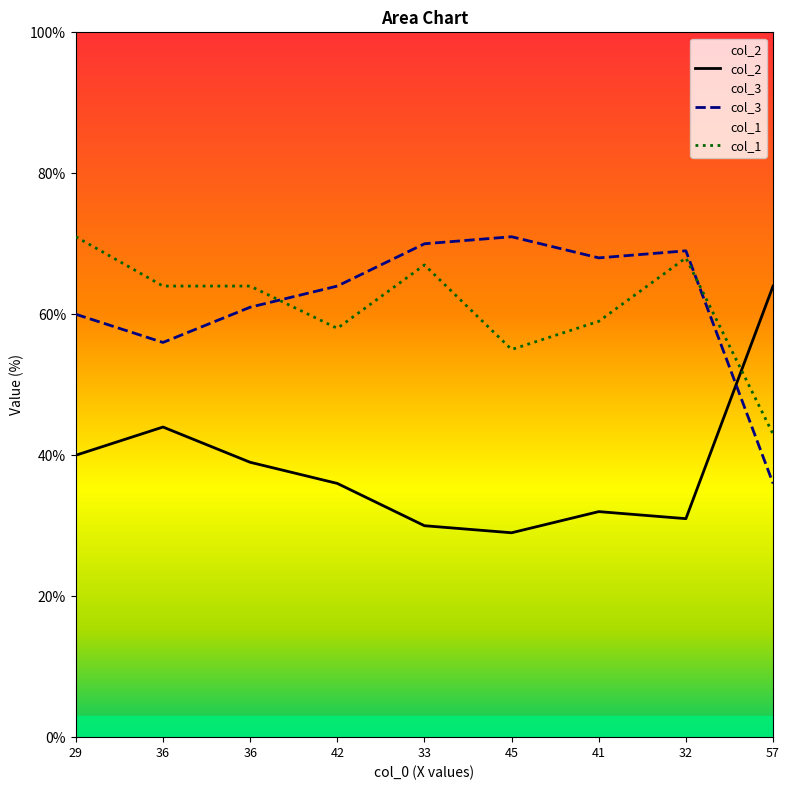

Is the value of col_3 at 41 greater than the value of col_2 at 33?

Yes